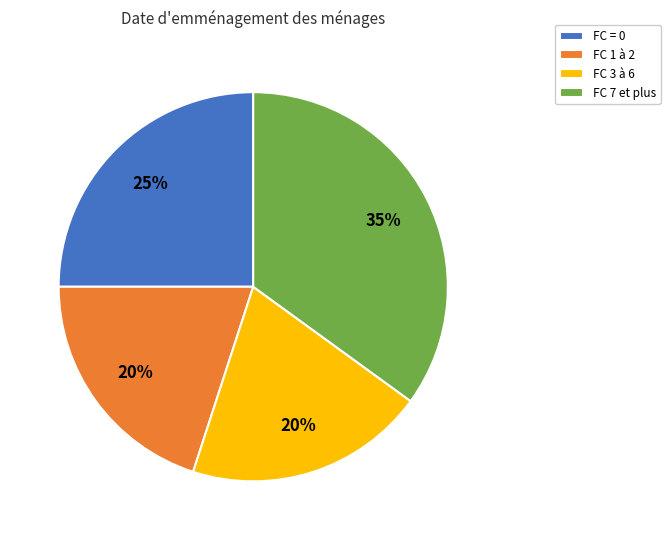

To the nearest percent, what portion does FC 7 et plus represent?

35%